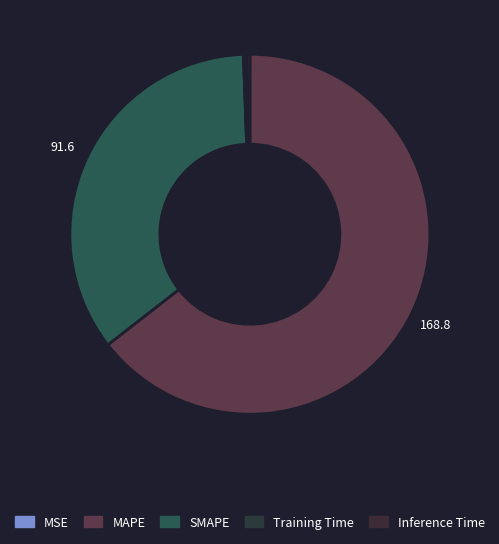

True or false: Training Time accounts for 1% of the total.

False